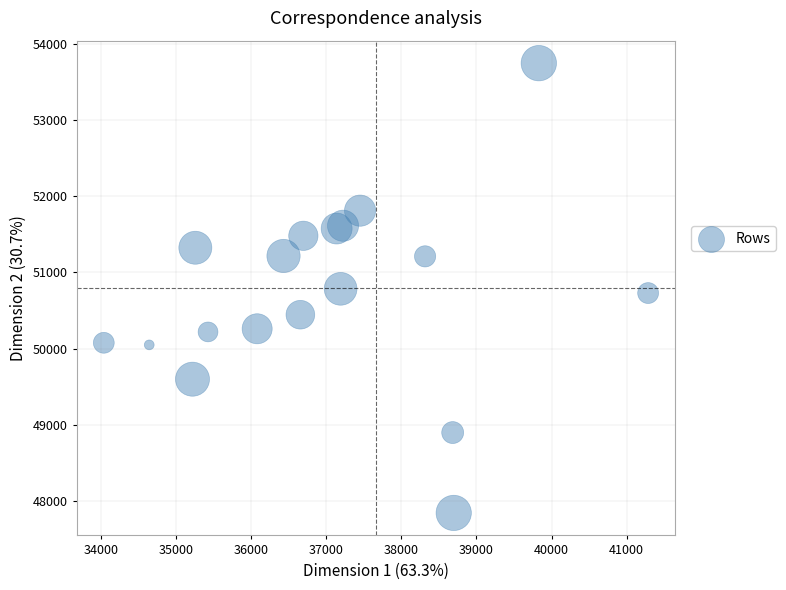

What is the range of X values (max minus min)?

7246.1